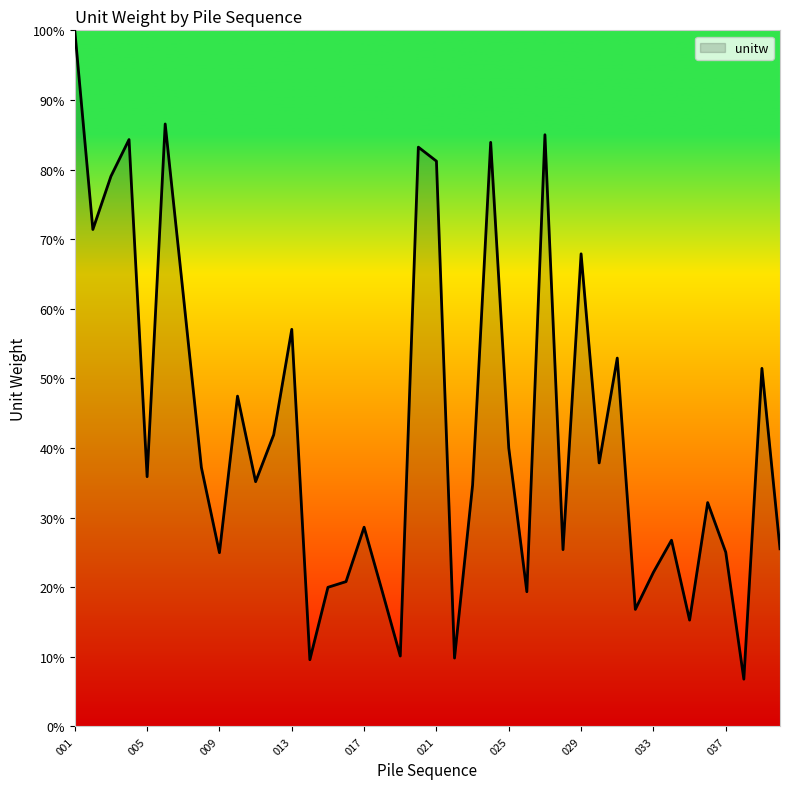

What is the maximum value shown in the chart?

100.0